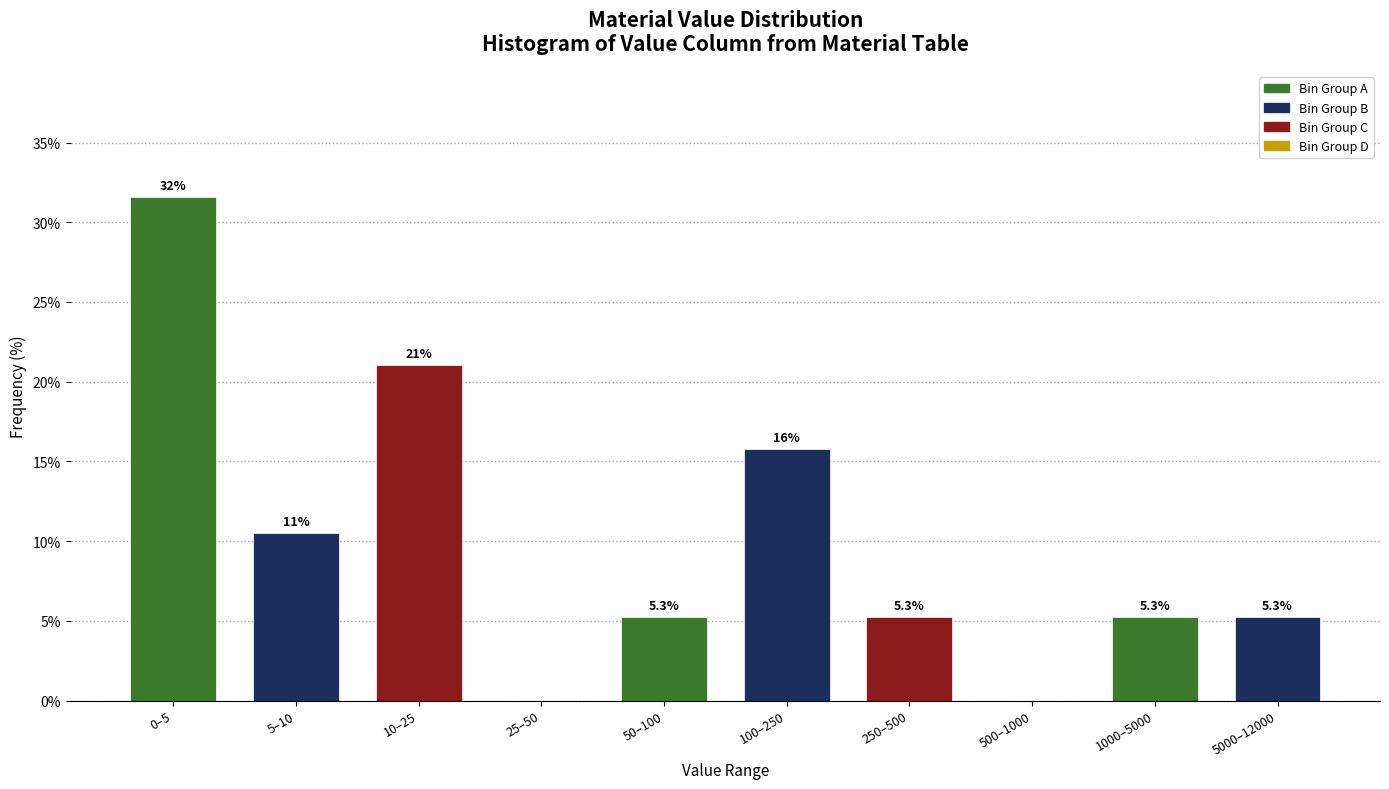

Reading right to left, transcribe all the data shown in this chart.

5000–12000=5.3	1000–5000=5.3	500–1000=0.0	250–500=5.3	100–250=15.8	50–100=5.3	25–50=0.0	10–25=21.1	5–10=10.5	0–5=31.6